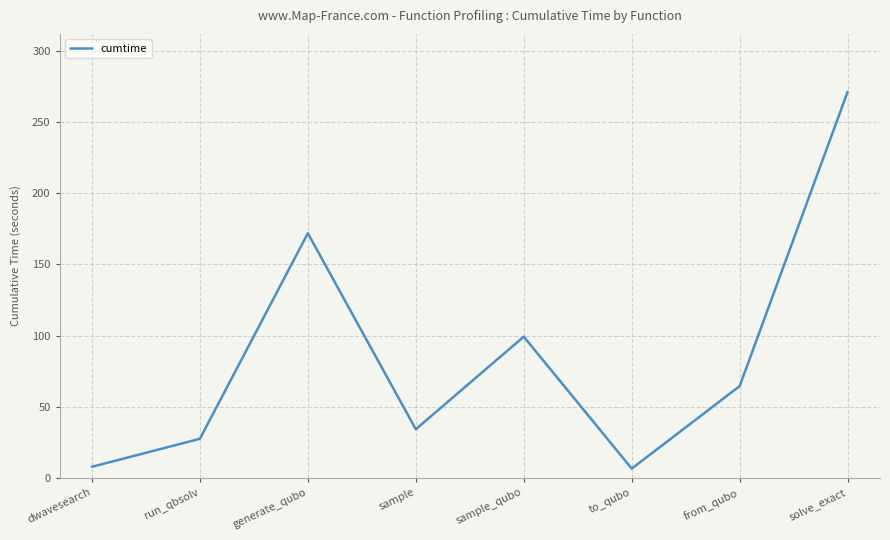

The value at generate_qubo is 171.8. True or false?

True